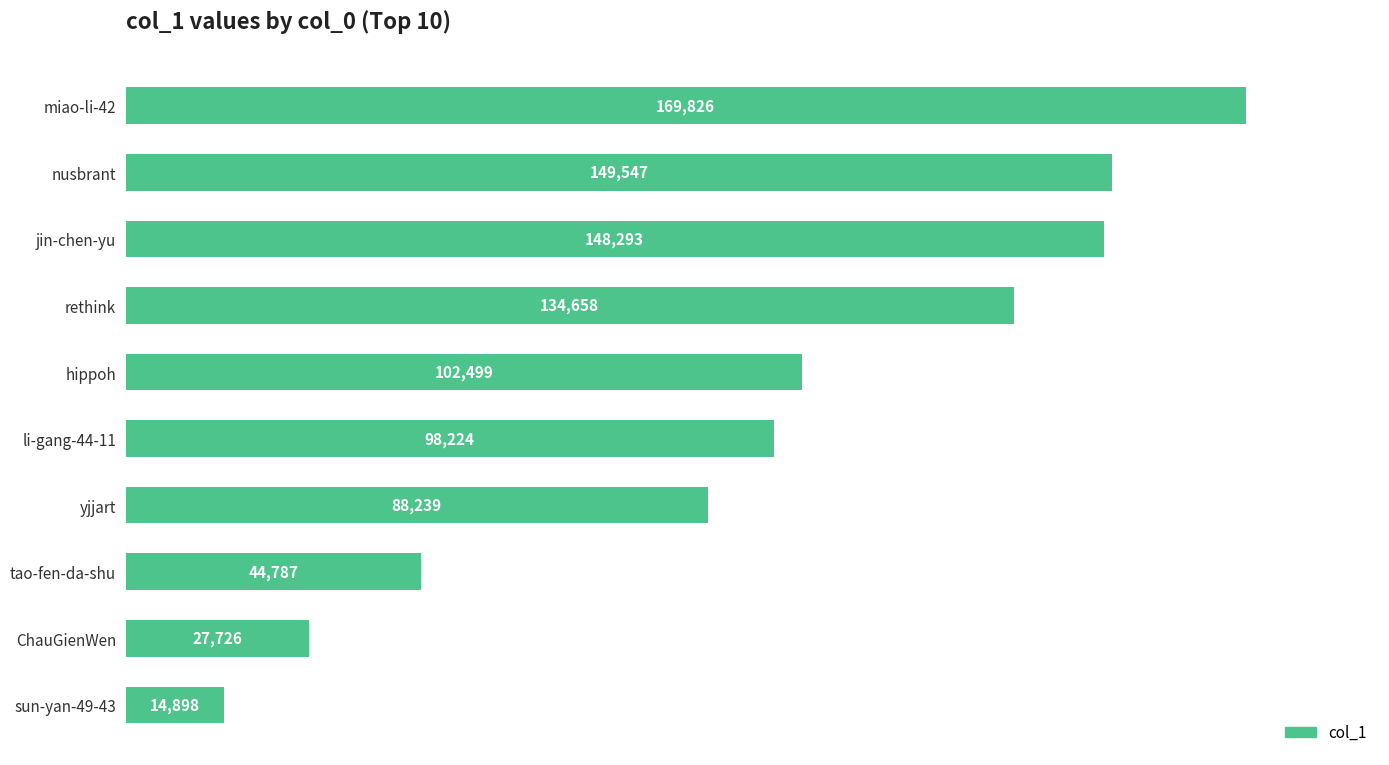

The chart shows a value of 159303 at hippoh. True or false?

False